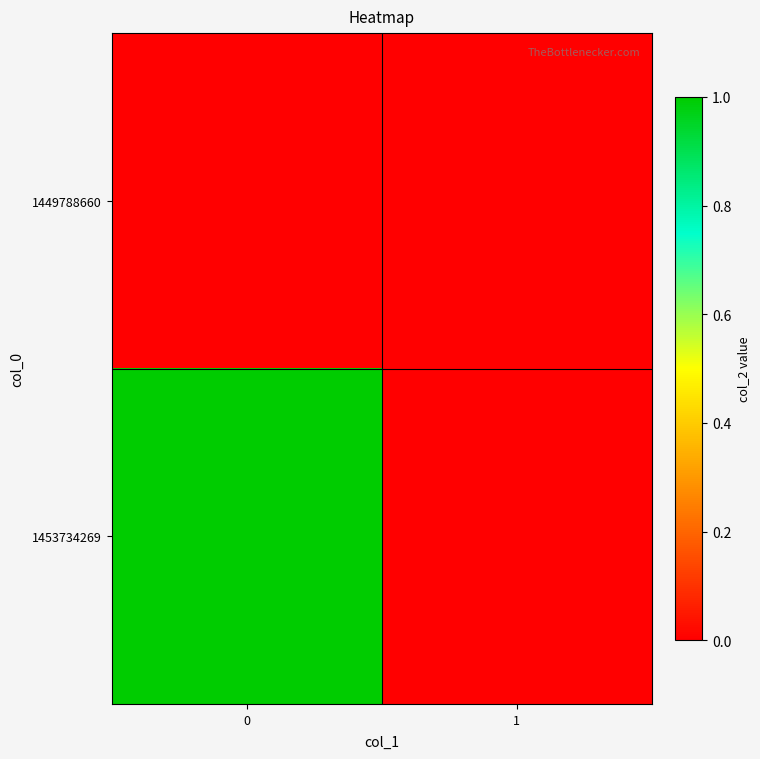

Reading right to left, extract all data points from this chart.

row_0: 0	0
row_1: 0	1